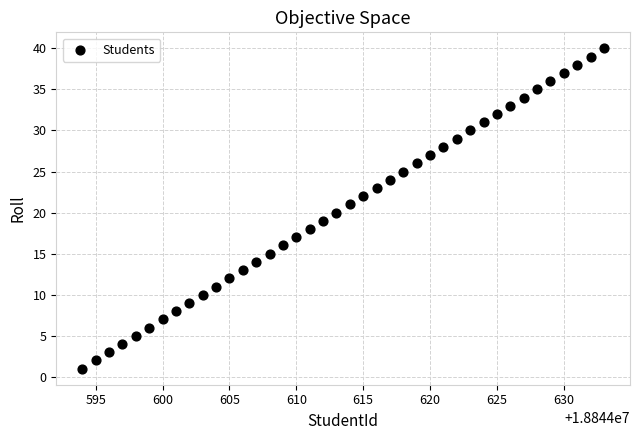

What is the range of X values (max minus min)?

39